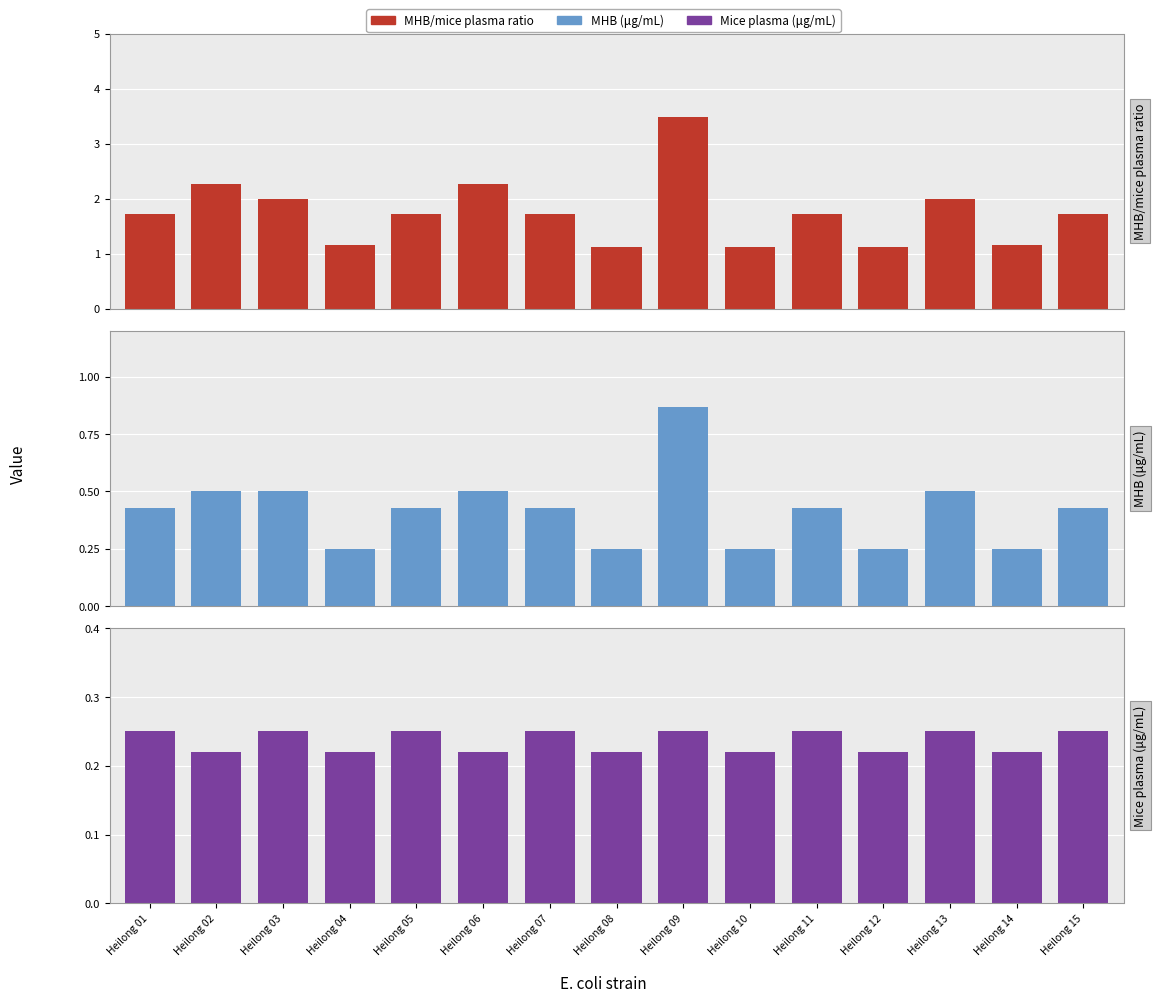

Rank the categories by MHB (μg/mL) value from lowest to highest.

Heilong 04, Heilong 08, Heilong 10, Heilong 12, Heilong 14, Heilong 01, Heilong 05, Heilong 07, Heilong 11, Heilong 15, Heilong 02, Heilong 03, Heilong 06, Heilong 13, Heilong 09